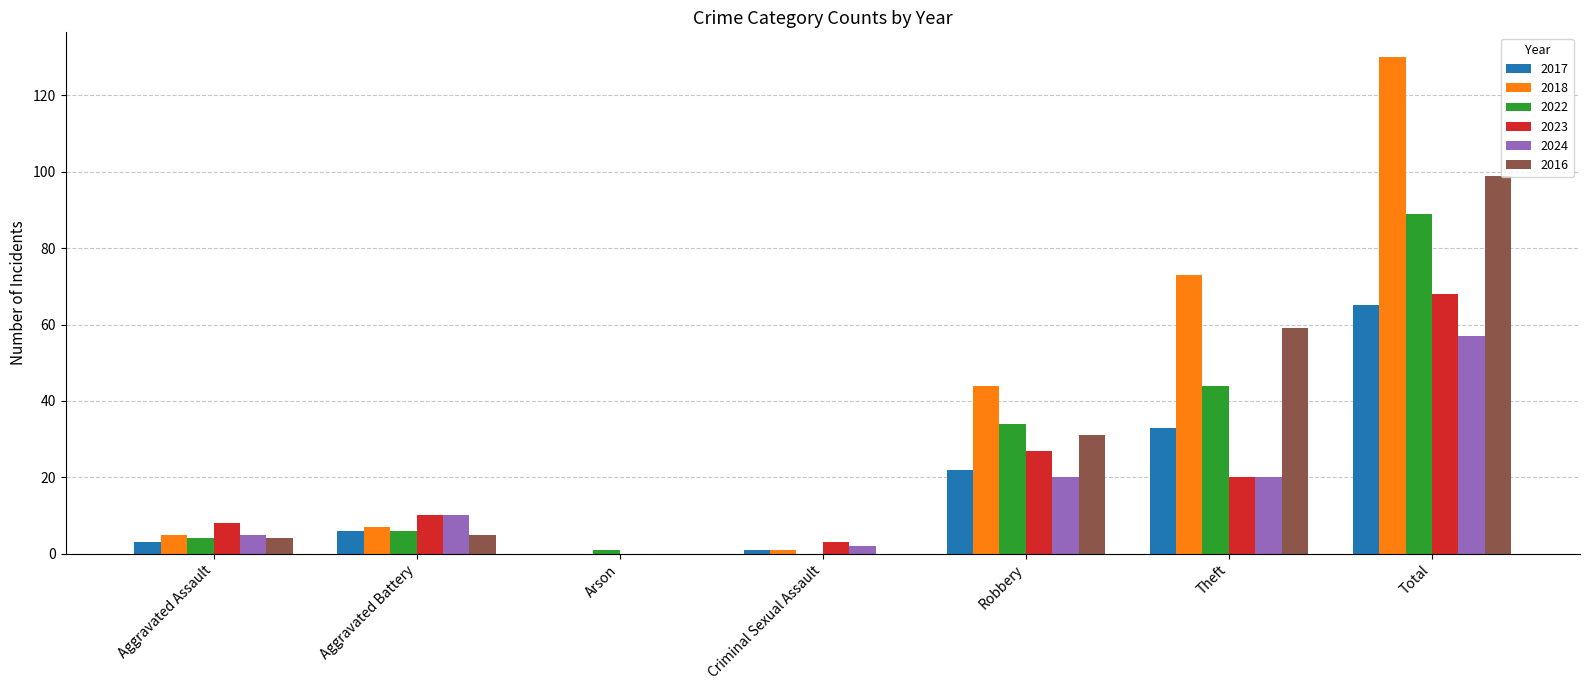

The value of 2024 at Aggravated Battery is 10. True or false?

True